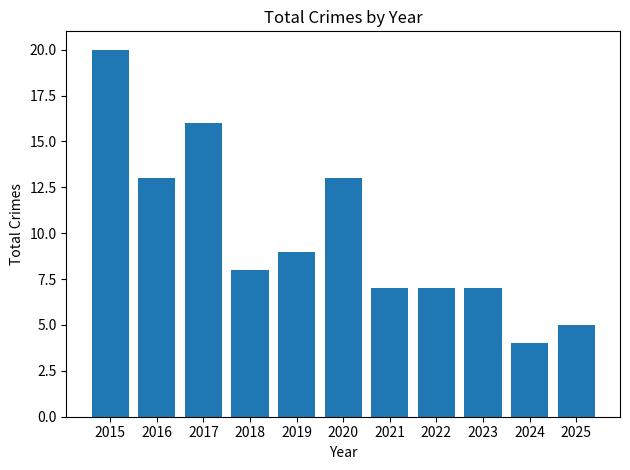

Approximately how many times larger is the value at 2019 compared to 2016?

0.7